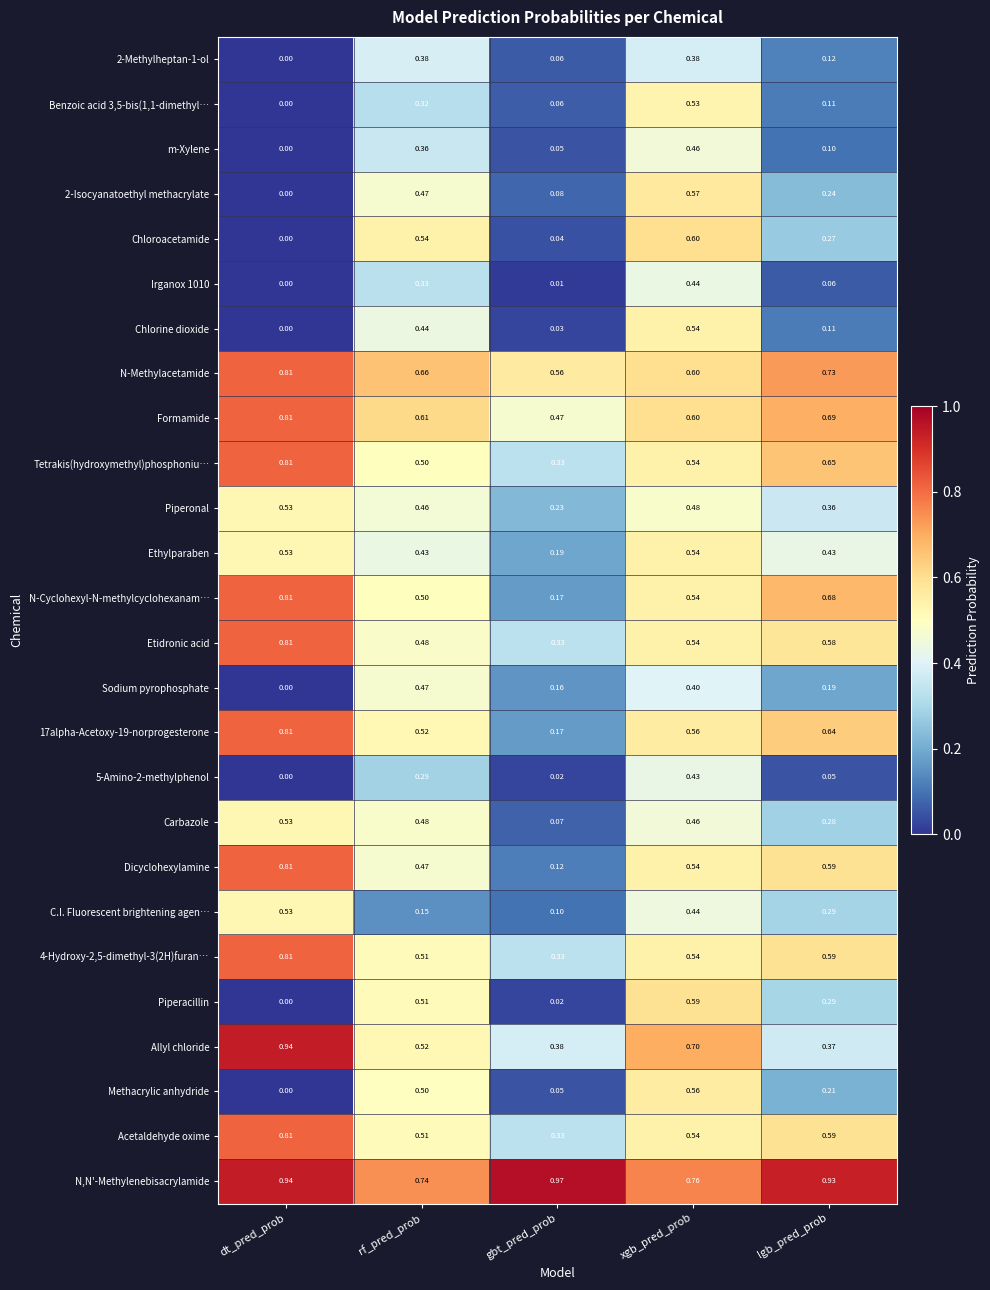

How many series are shown in this chart?

26